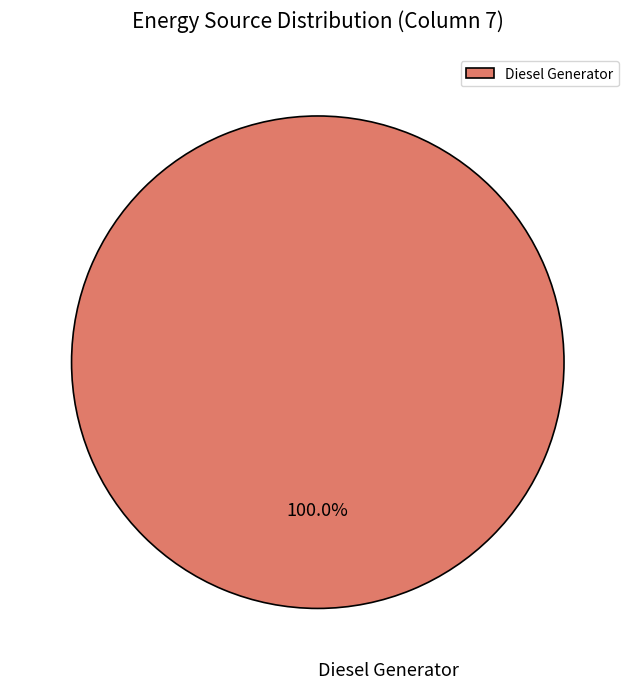

Is it true that Diesel Generator is 100% of the pie?

True